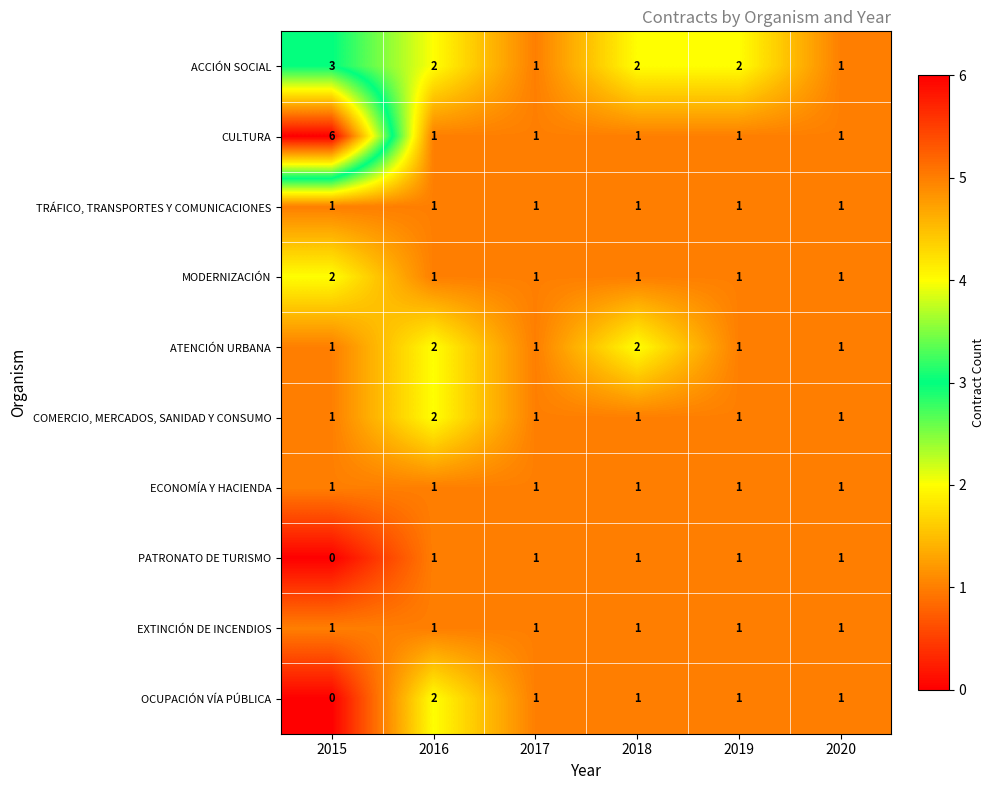

The value of ACCIÓN SOCIAL at 2017 is 1. True or false?

True